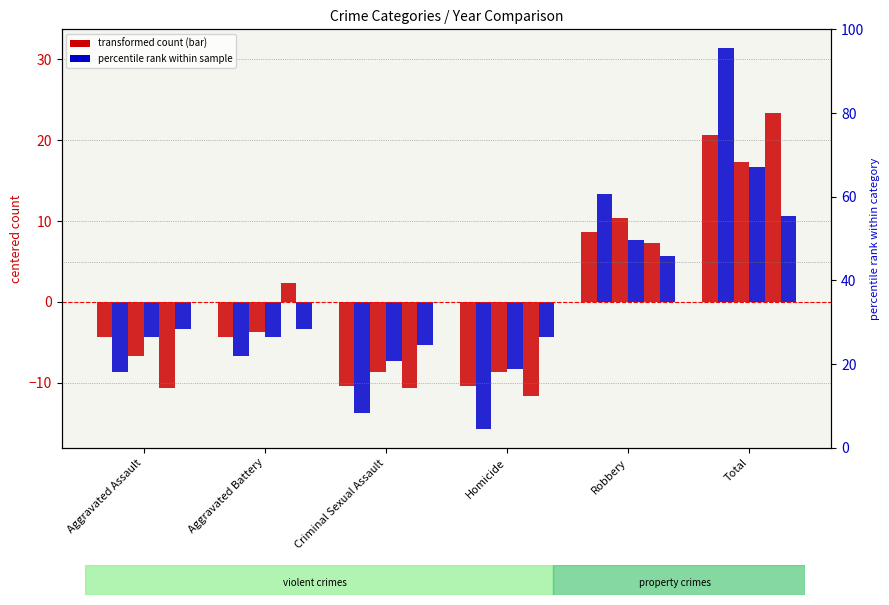

Which has a higher value, Homicide or Criminal Sexual Assault?

Homicide